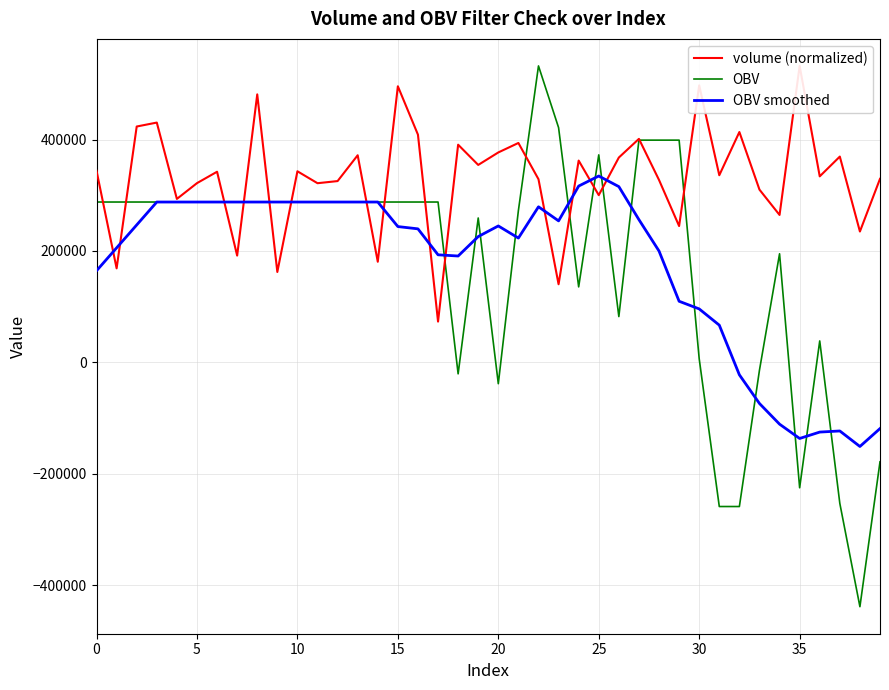

Is it true that volume (normalized) equals 334597.3 at 29?

False